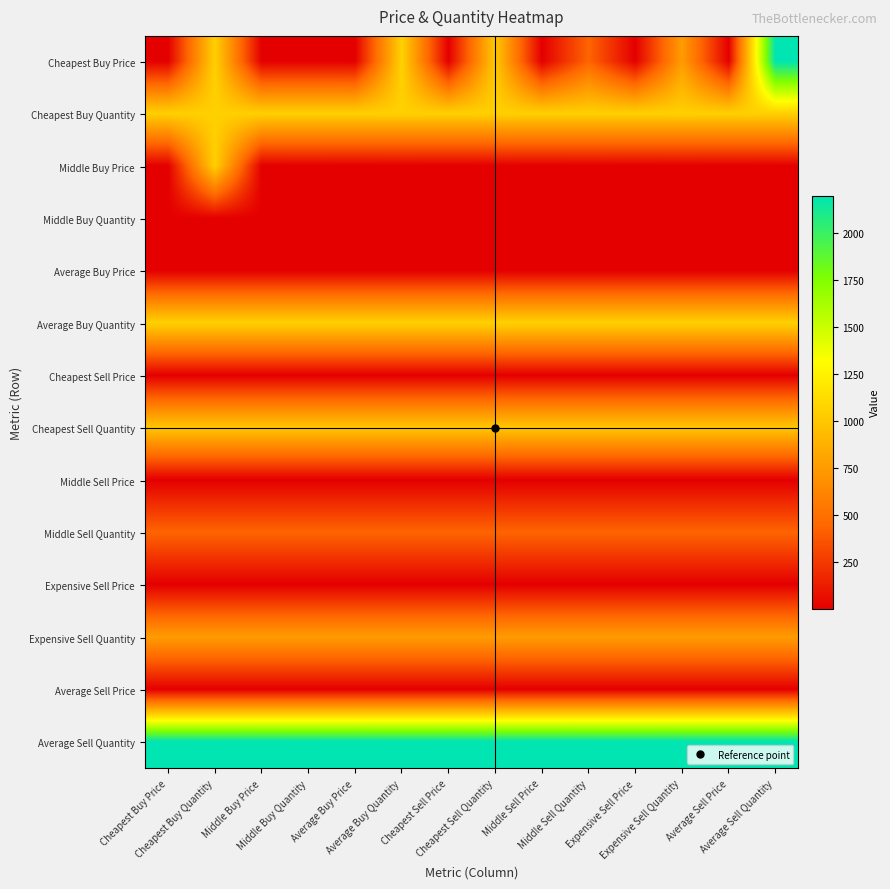

At which category is the sum across all series the highest?

Average Sell Quantity